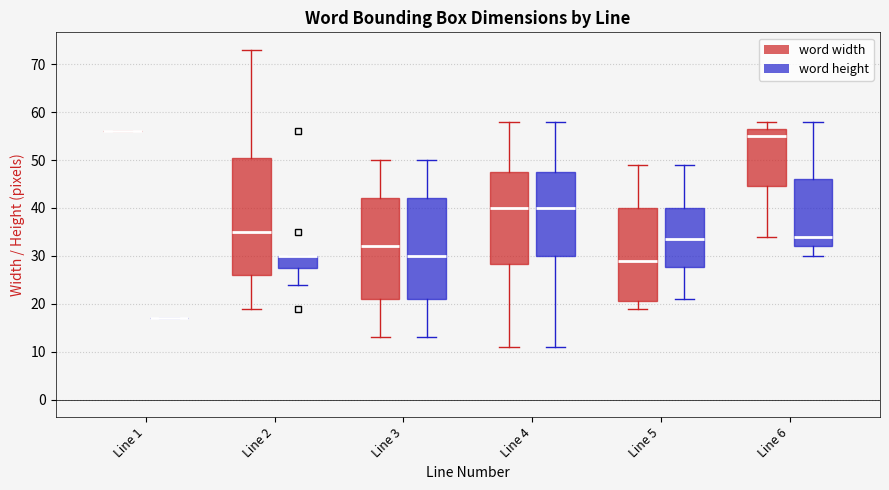

Reading left to right, transcribe this box plot: for each box, give where its median line is, the range the box spans, and where its two whiskers end, as read against the y-axis. The values are not printed on the chart, so give them approximately, as read against the axis.

Line 1 (word width): box collapsed to a line at 56, whiskers 56 to 56
Line 1 (word height): box collapsed to a line at 17, whiskers 17 to 17
Line 2 (word width): median 35, box 26 to 51, whiskers 19 to 73
Line 2 (word height): median 30 (drawn on the box's upper edge), box 28 to 30, whiskers 24 to 30
Line 3 (word width): median 32, box 21 to 42, whiskers 13 to 50
Line 3 (word height): median 30, box 21 to 42, whiskers 13 to 50
Line 4 (word width): median 40, box 28 to 48, whiskers 11 to 58
Line 4 (word height): median 40, box 30 to 48, whiskers 11 to 58
Line 5 (word width): median 29, box 21 to 40, whiskers 19 to 49
Line 5 (word height): median 34, box 28 to 40, whiskers 21 to 49
Line 6 (word width): median 55, box 45 to 57, whiskers 34 to 58
Line 6 (word height): median 34, box 32 to 46, whiskers 30 to 58